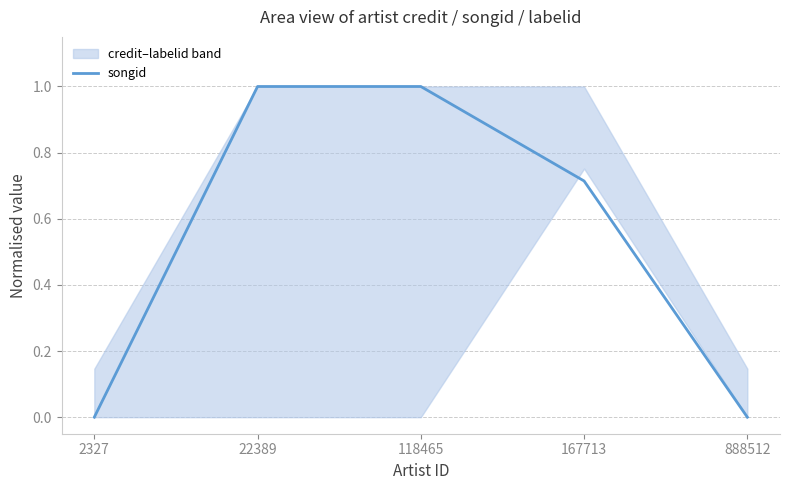

At which category does the chart reach its minimum across all series?

2327